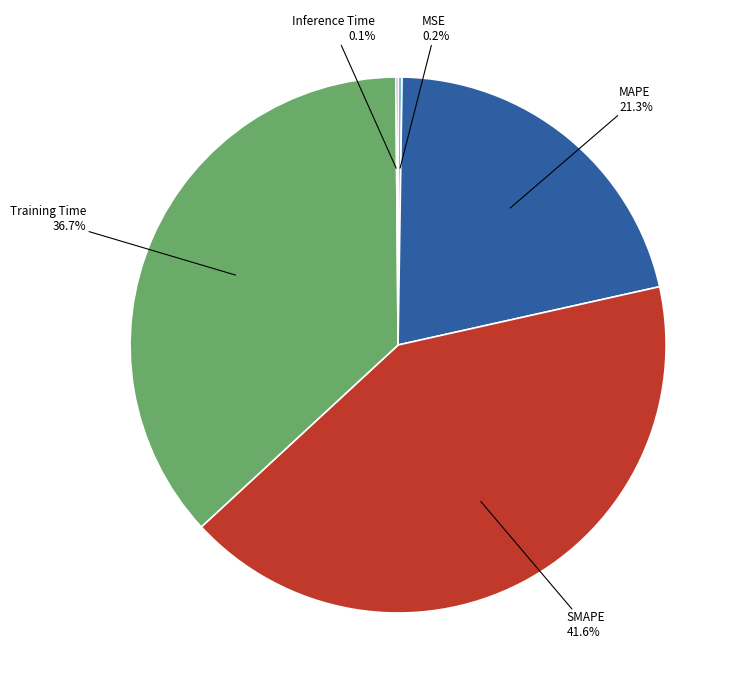

Does Training Time represent more than half of the total?

No